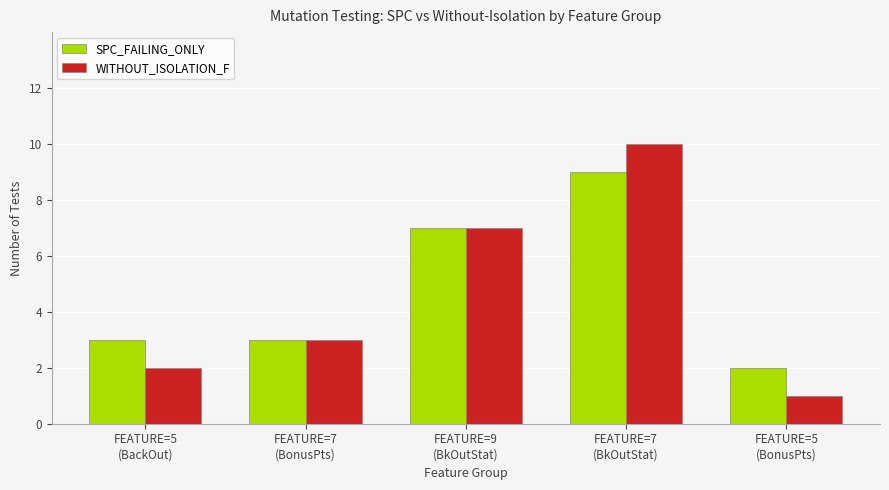

What is the approximate value of WITHOUT_ISOLATION_F at FEATURE=7
(BkOutStat)?

10